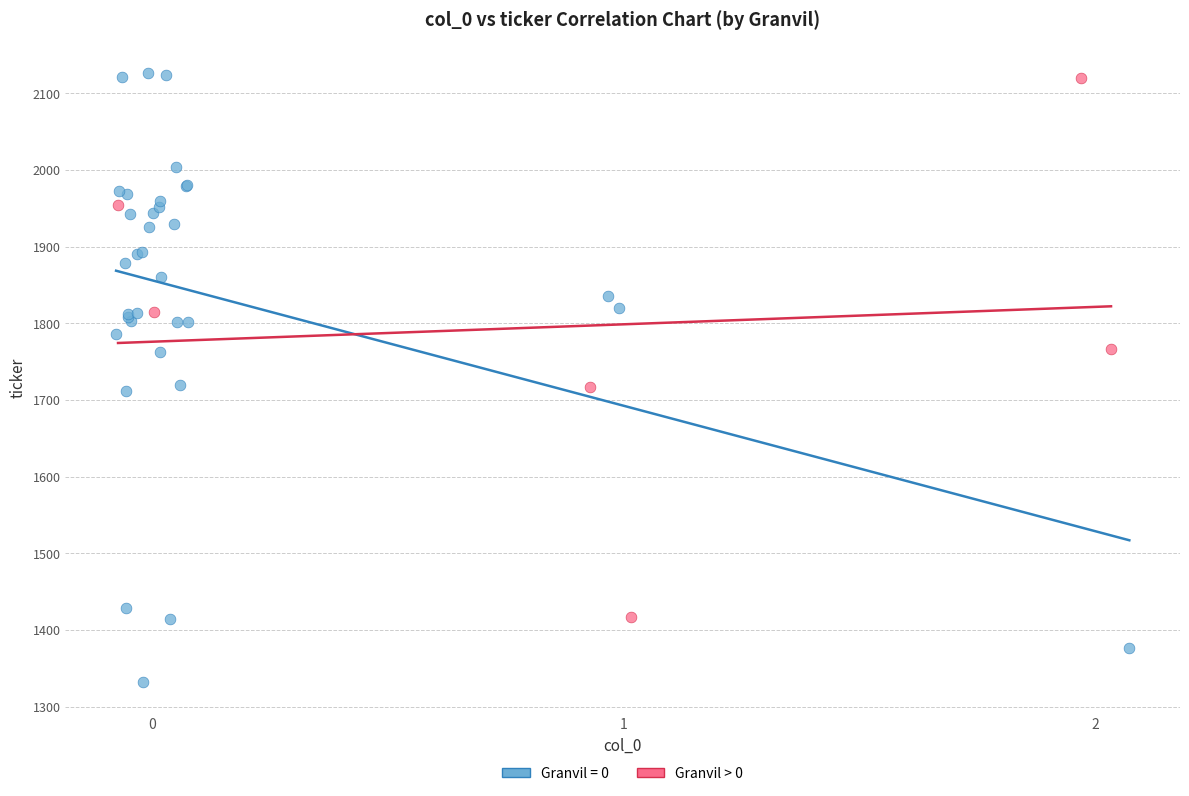

Which series reaches the minimum Y coordinate?

Granvil = 0